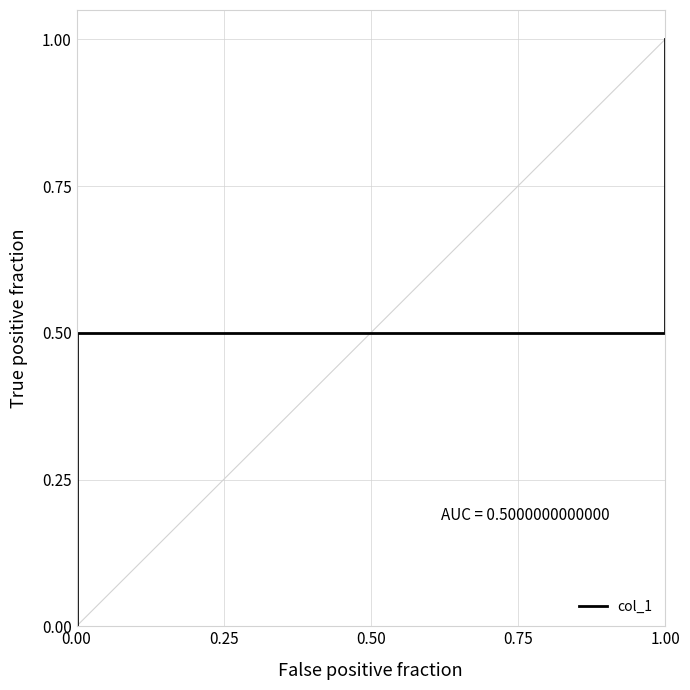

What is the value of the 5th point from the left?

0.5